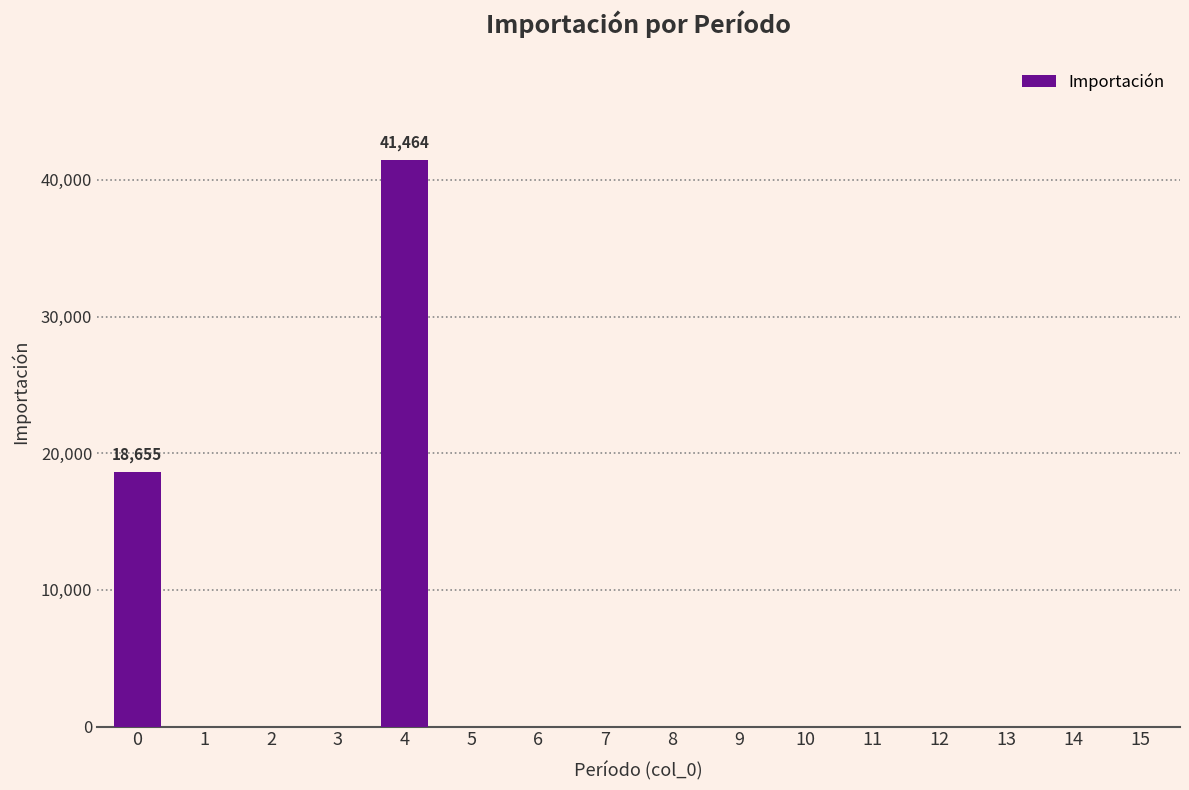

Is it true that the value at 3 is 0.0?

True